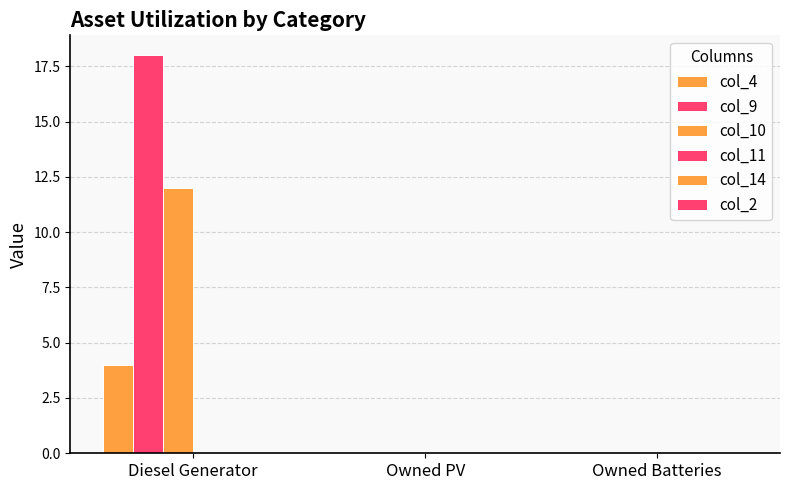

Are the bars horizontal?

No